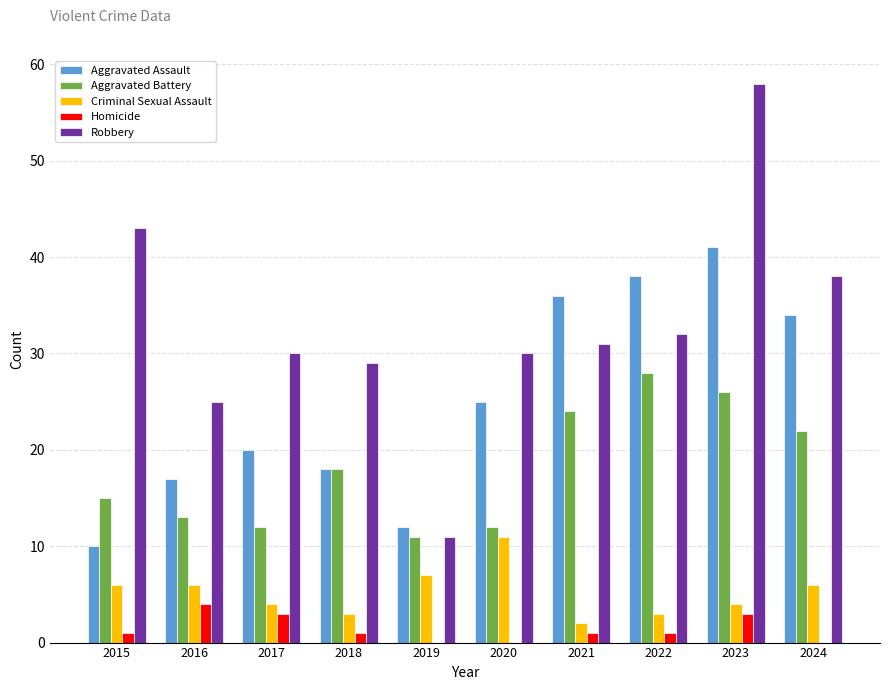

Are the bars horizontal?

No